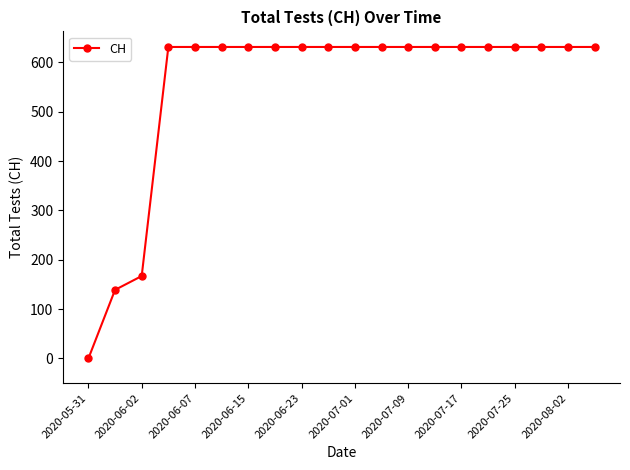

What is the average value?

552